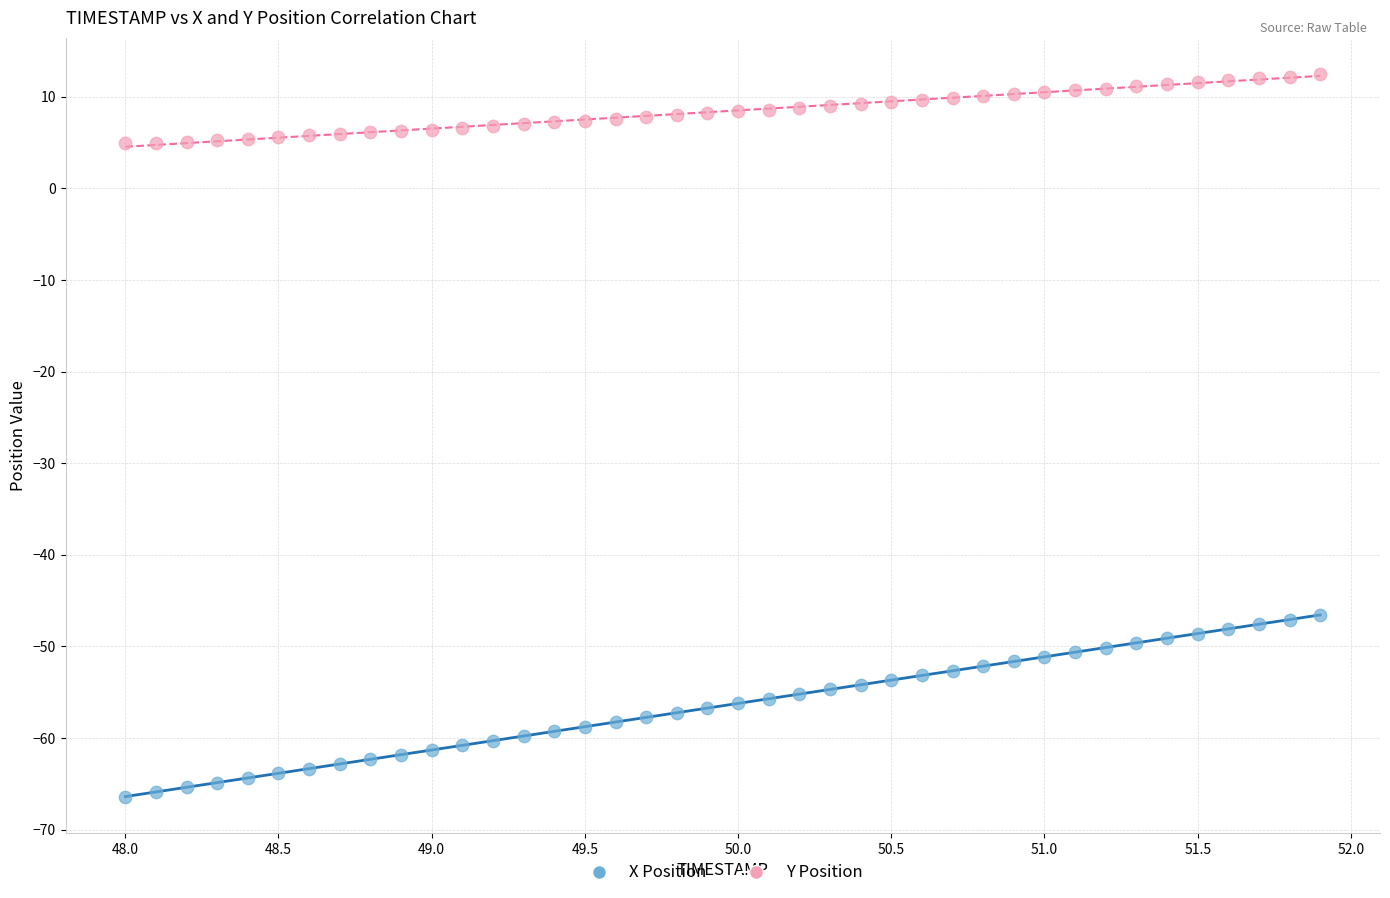

Across all data points, what is the range of X values (max minus min)?

3.9